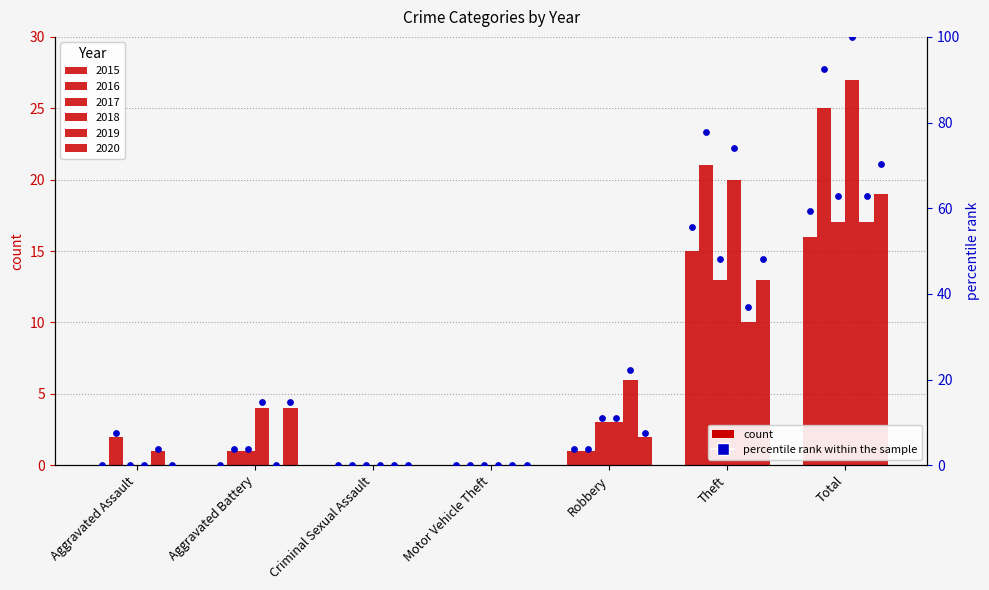

Which series has the largest Y range (max minus min)?

2018